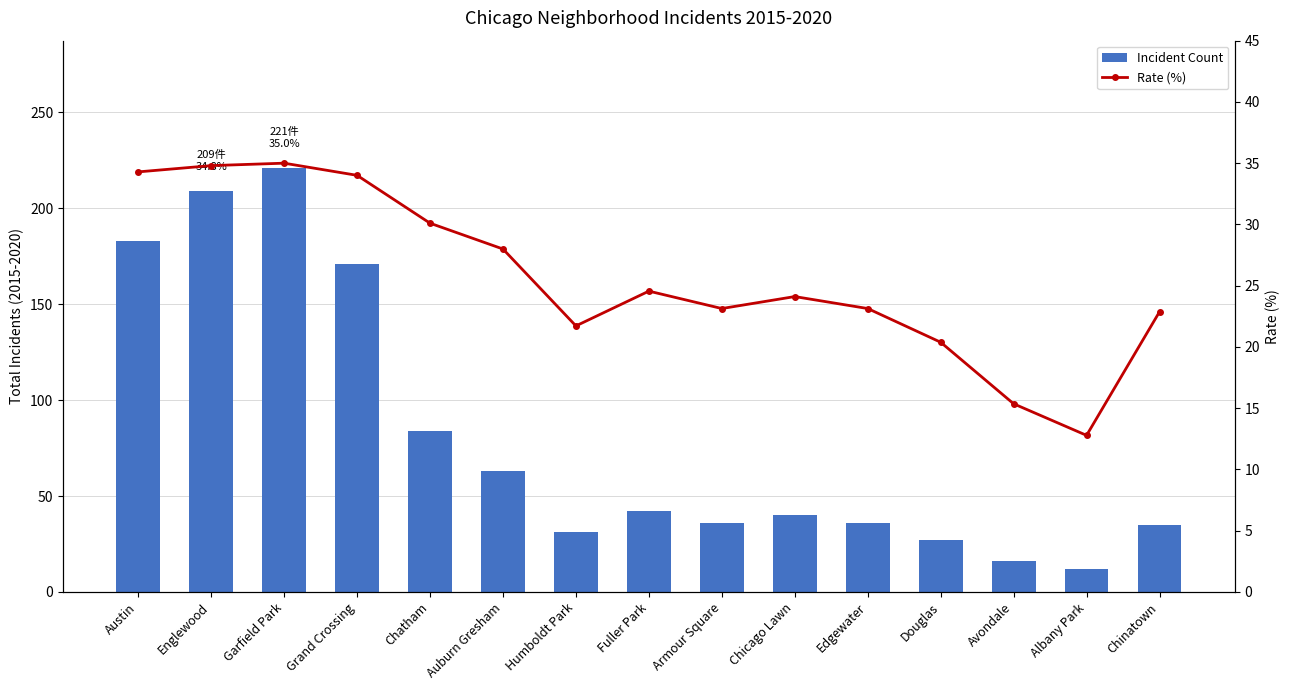

Between Chatham and Albany Park, which series saw the biggest shift?

Incident Count